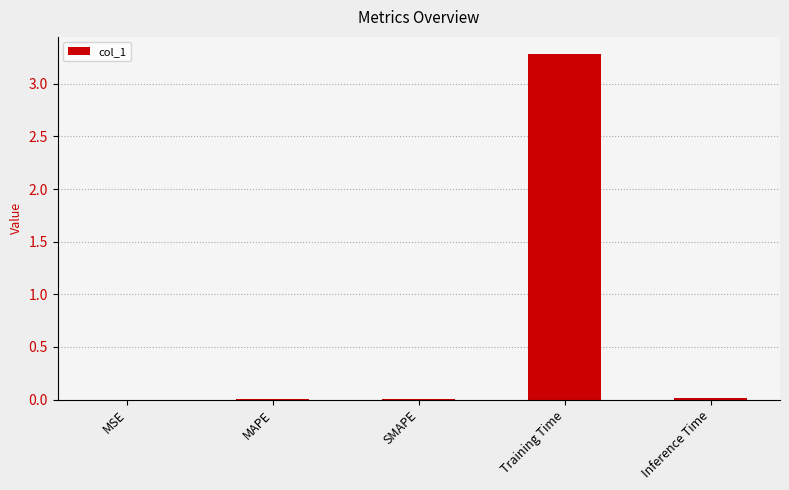

True or false: the data shows 0.0 at MSE.

True